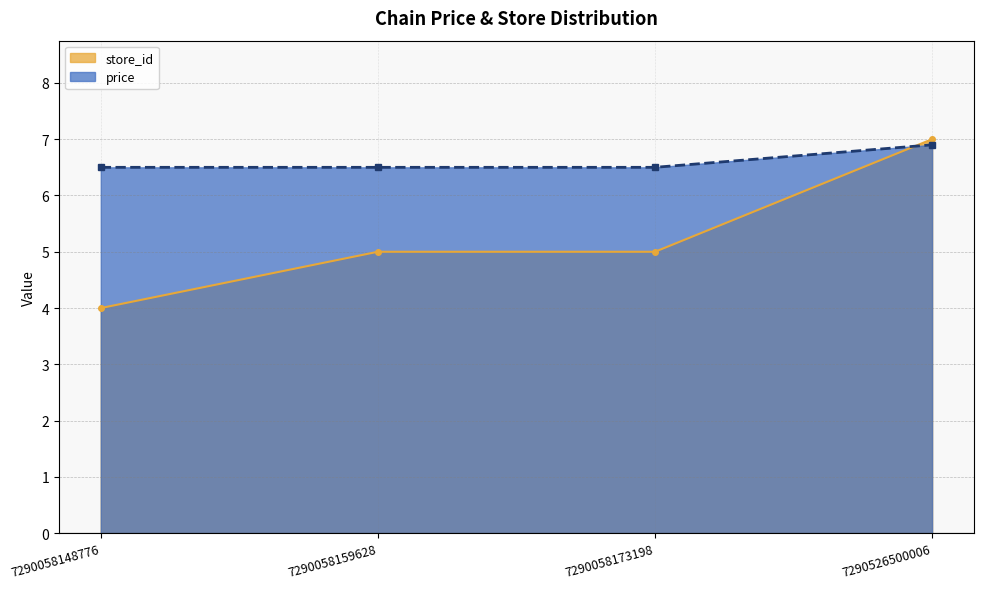

Reading left to right, what are all the values shown in this chart?

store_id: 7290058148776=4.0	7290058159628=5.0	7290058173198=5.0	7290526500006=7.0
price: 7290058148776=6.5	7290058159628=6.5	7290058173198=6.5	7290526500006=6.9